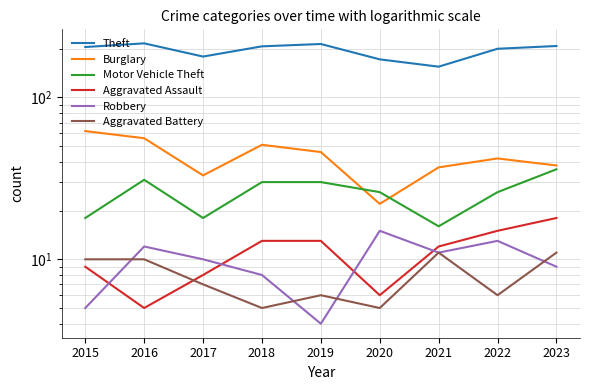

How many lines are shown in the chart?

6